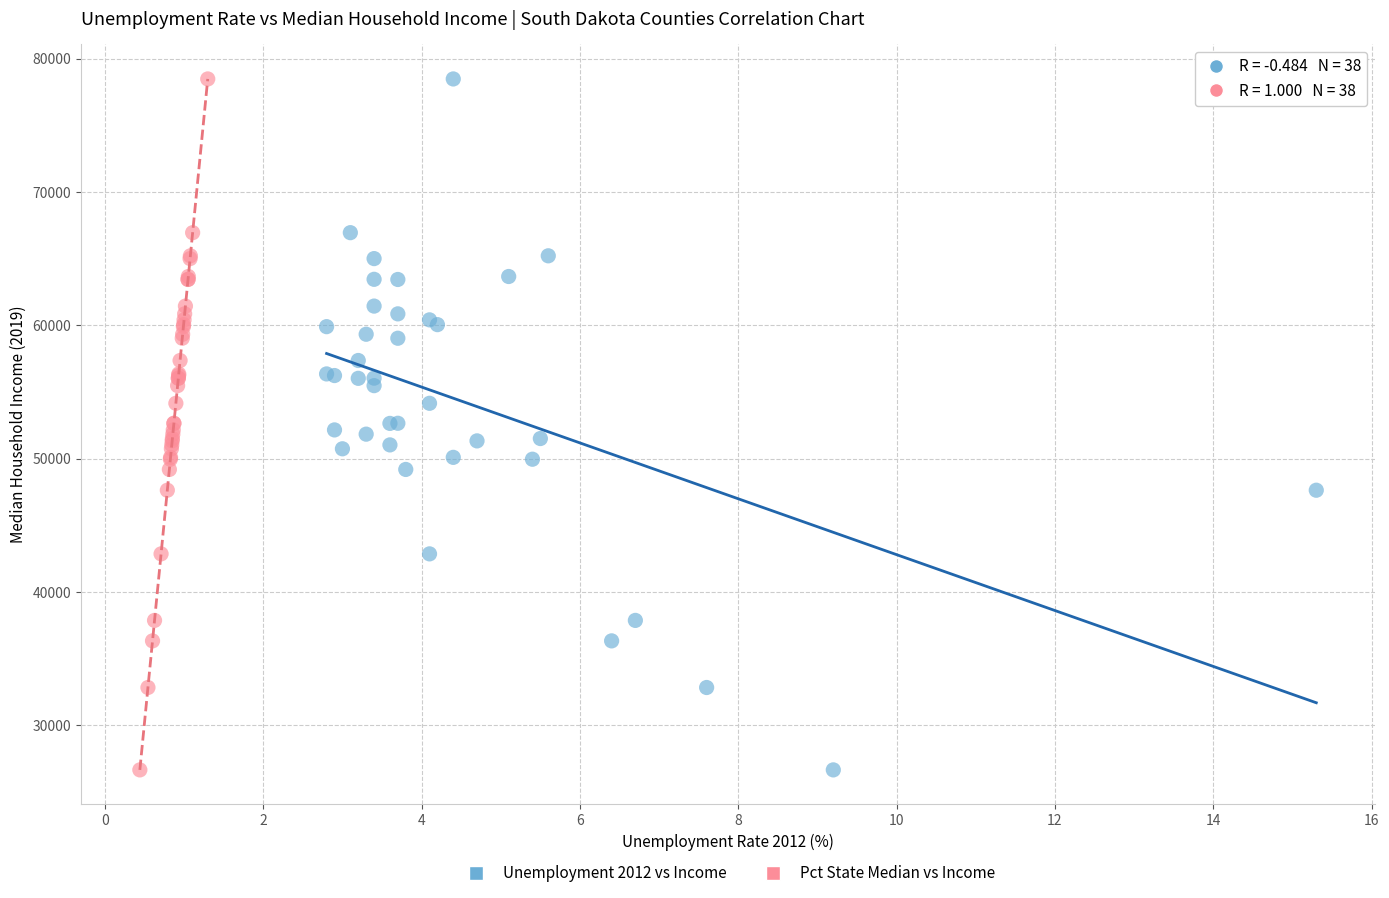

What are all the series names shown in the legend?

Unemployment 2012 vs Income, Pct State Median vs Income